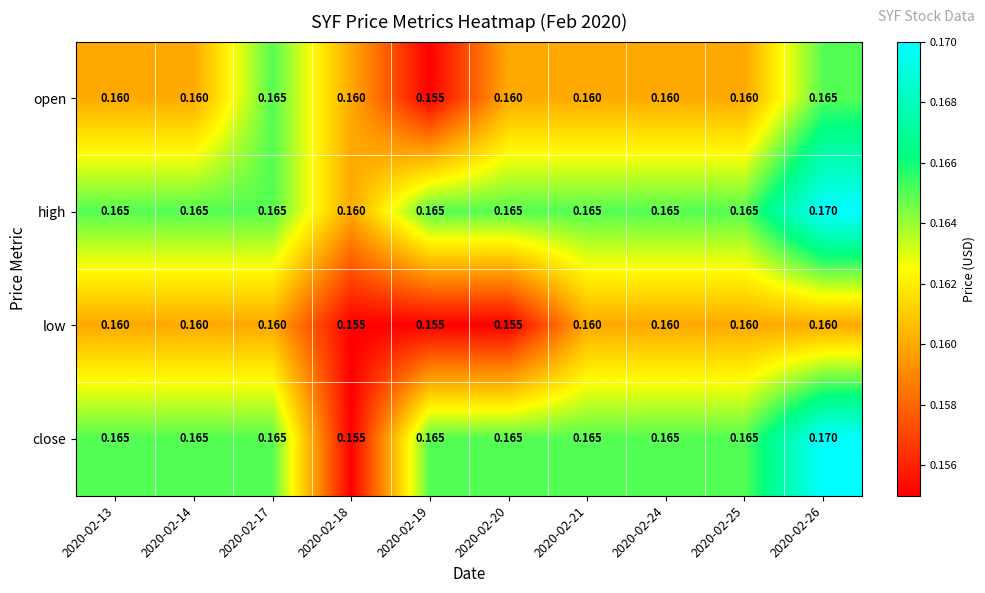

Which series has the widest spread of values?

close